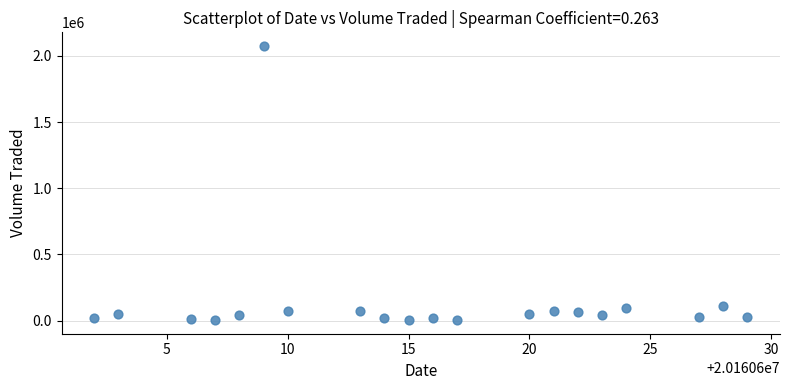

What is the range of X values (max minus min)?

27